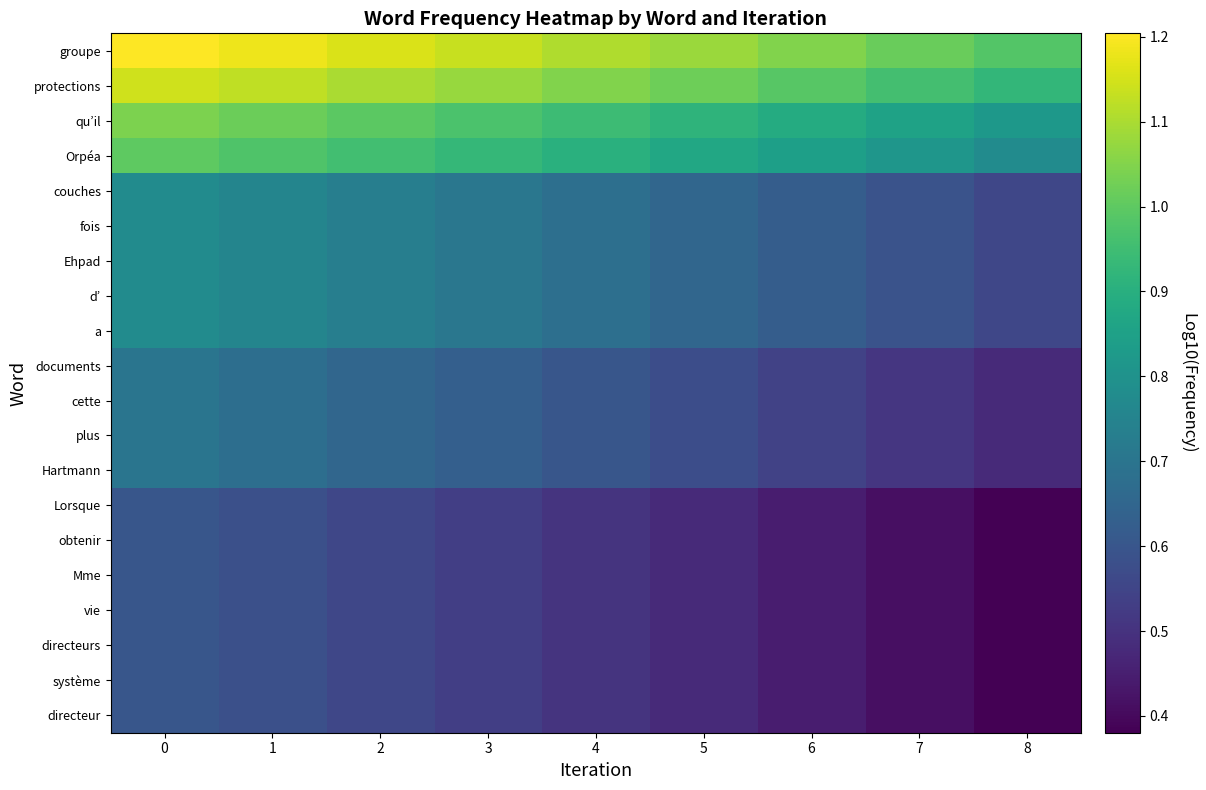

At which category does the chart reach its minimum across all series?

8